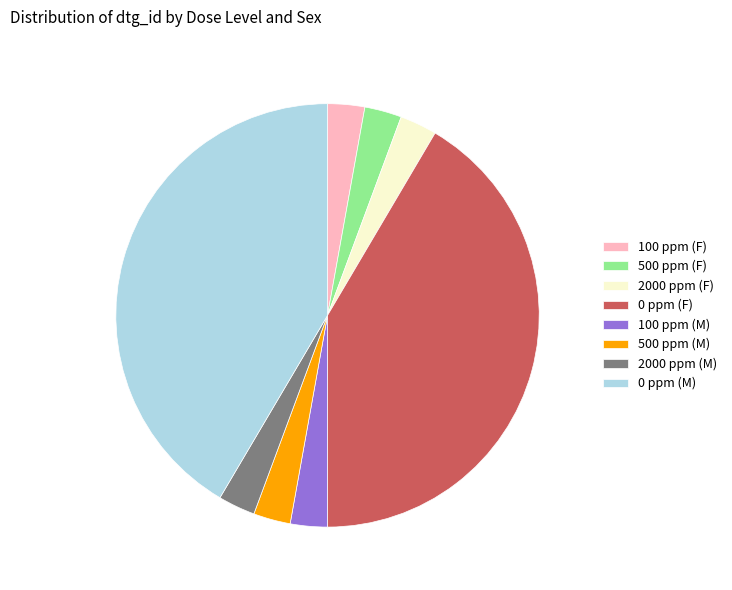

Is the sum of 2000 ppm (F) and 500 ppm (F) greater than half?

No